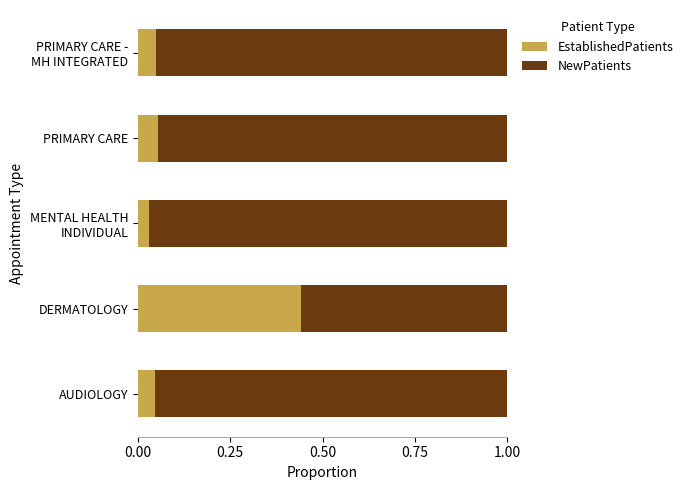

The value of EstablishedPatients at PRIMARY CARE is 0.0. True or false?

False